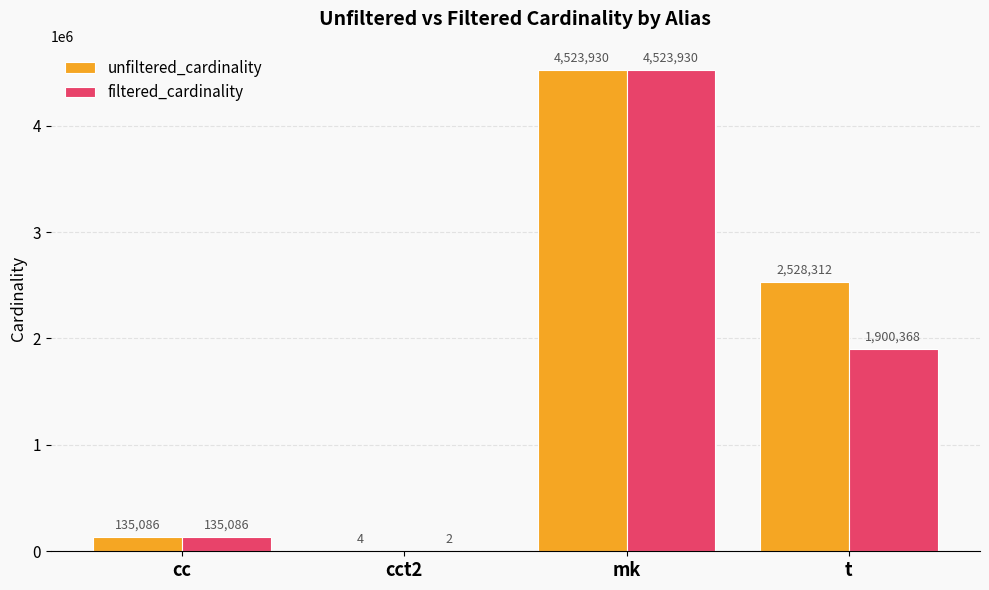

What is the total value across all series at t?

4428680